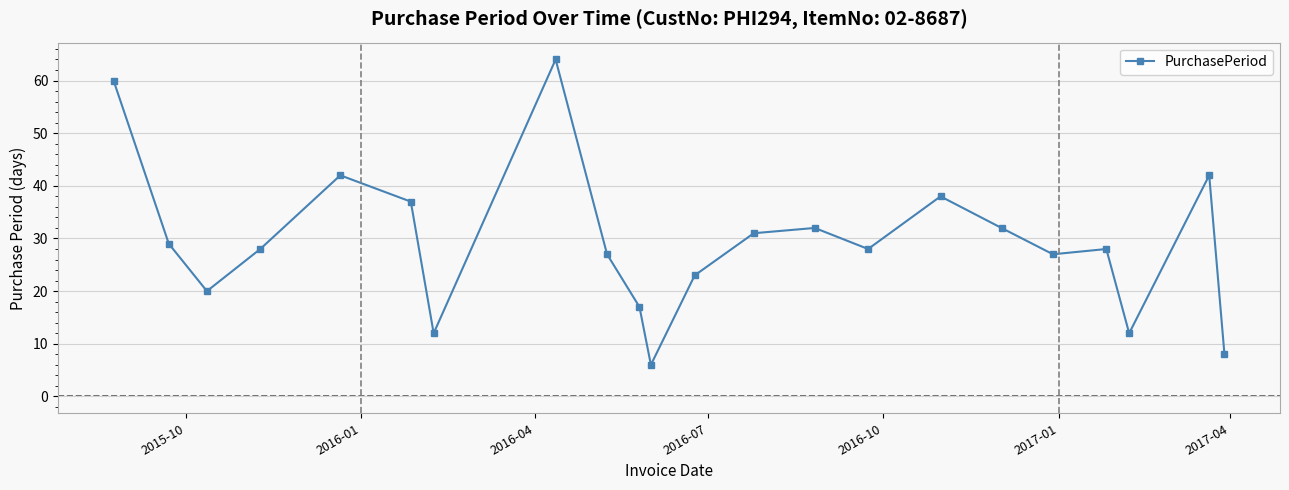

How many series are shown in this chart?

1